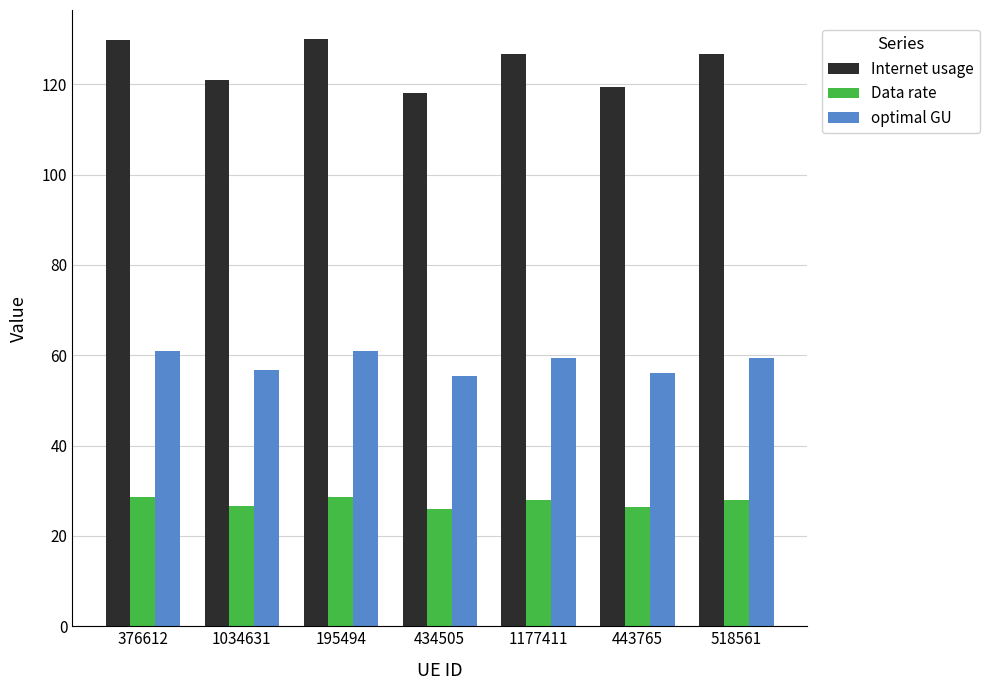

How many groups of bars are there?

7